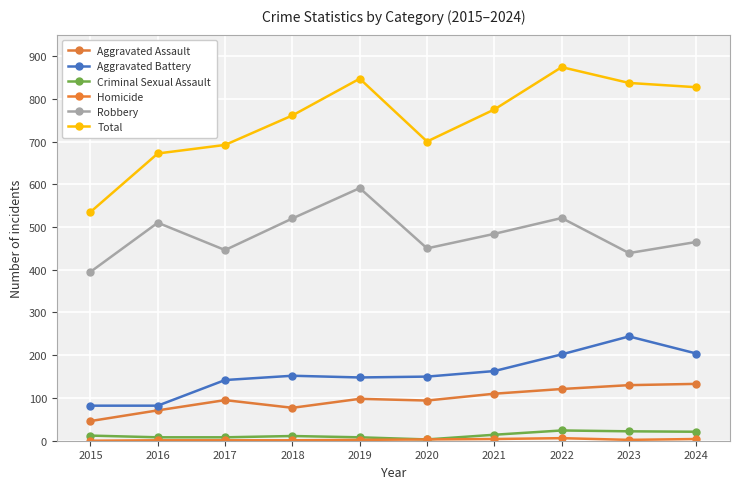

True or false: Criminal Sexual Assault and Total cross at least once.

False